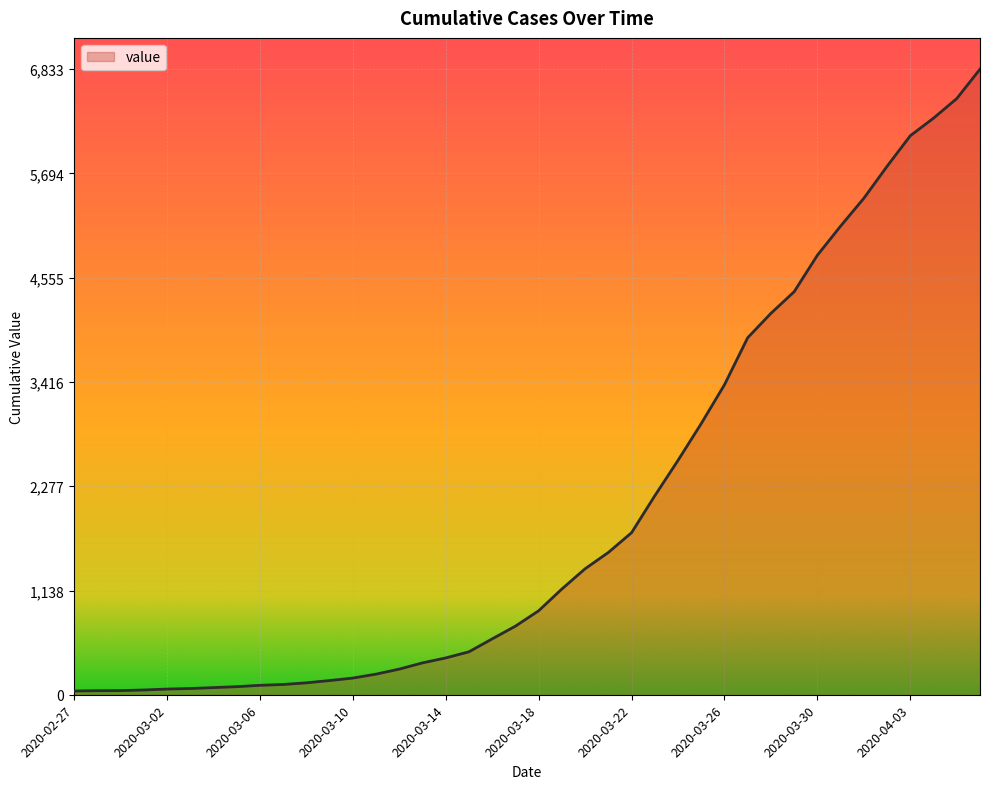

How many lines are shown in the chart?

1